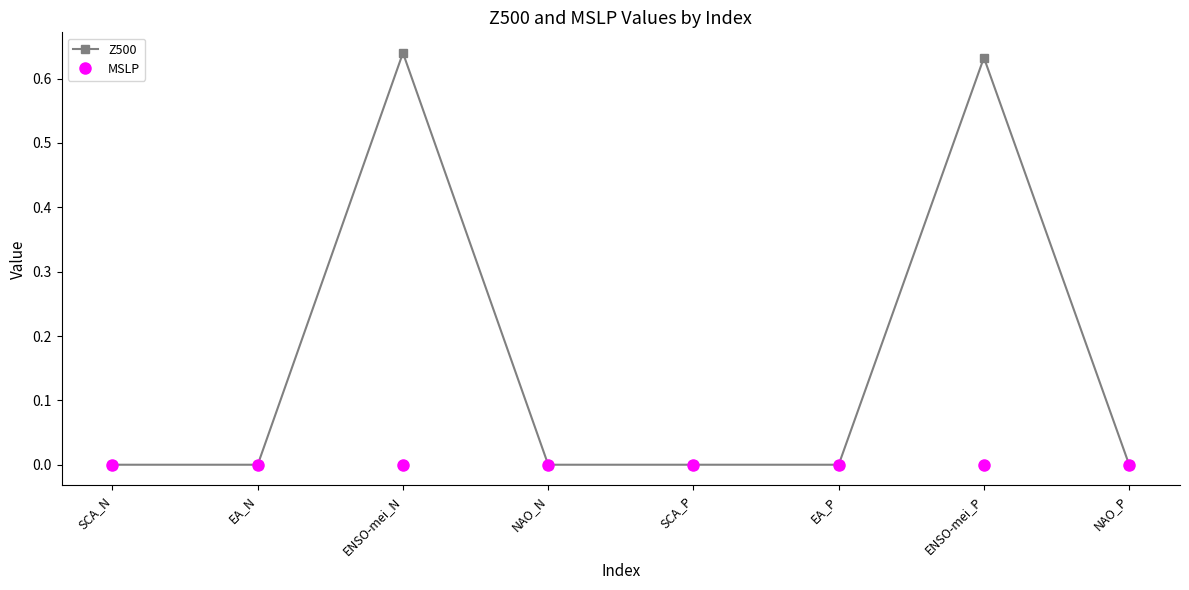

The value of Z500 at ENSO-mei_P is 0.2. True or false?

False